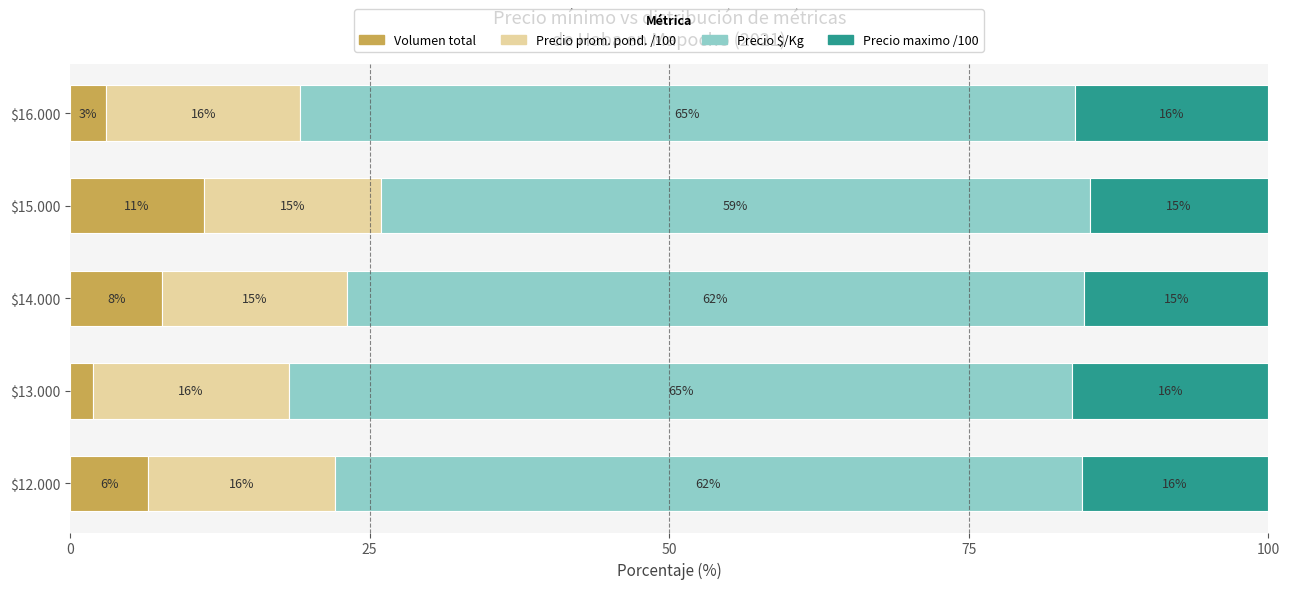

What is the sum of all Precio prom. pond. /100 values?

78.3